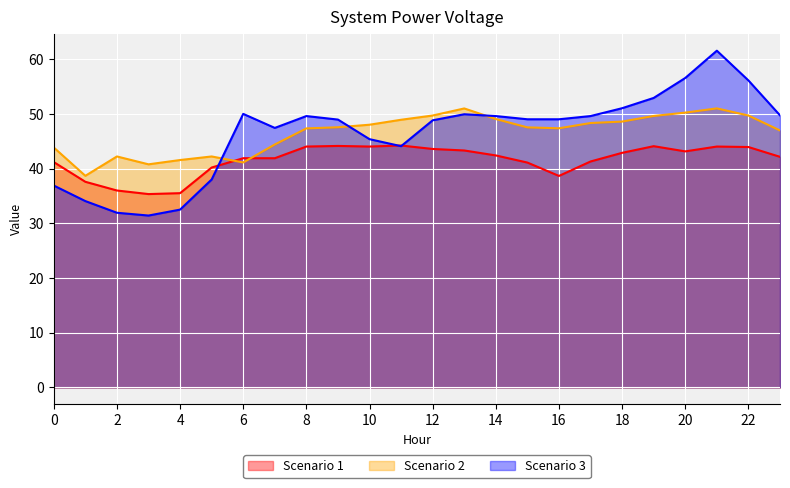

Reading left to right, what are all the values shown in this chart?

Scenario 1: 0=41.2	1=37.6	2=36.0	3=35.3	4=35.5	5=40.2	6=41.9	7=41.9	8=44.0	9=44.1	10=44.0	11=44.2	12=43.6	13=43.3	14=42.4	15=41.1	16=38.6	17=41.3	18=42.9	19=44.1	20=43.1	21=44.0	22=43.9	23=42.1
Scenario 2: 0=43.8	1=38.7	2=42.2	3=40.8	4=41.6	5=42.2	6=41.1	7=44.4	8=47.3	9=47.5	10=48.0	11=48.9	12=49.7	13=51.0	14=49.0	15=47.5	16=47.4	17=48.3	18=48.6	19=49.6	20=50.2	21=51.0	22=49.7	23=47.0
Scenario 3: 0=36.9	1=34.1	2=31.9	3=31.4	4=32.5	5=38.0	6=50.0	7=47.4	8=49.6	9=48.9	10=45.4	11=44.1	12=48.8	13=49.9	14=49.6	15=49.0	16=49.0	17=49.6	18=51.0	19=52.9	20=56.5	21=61.5	22=56.1	23=49.7